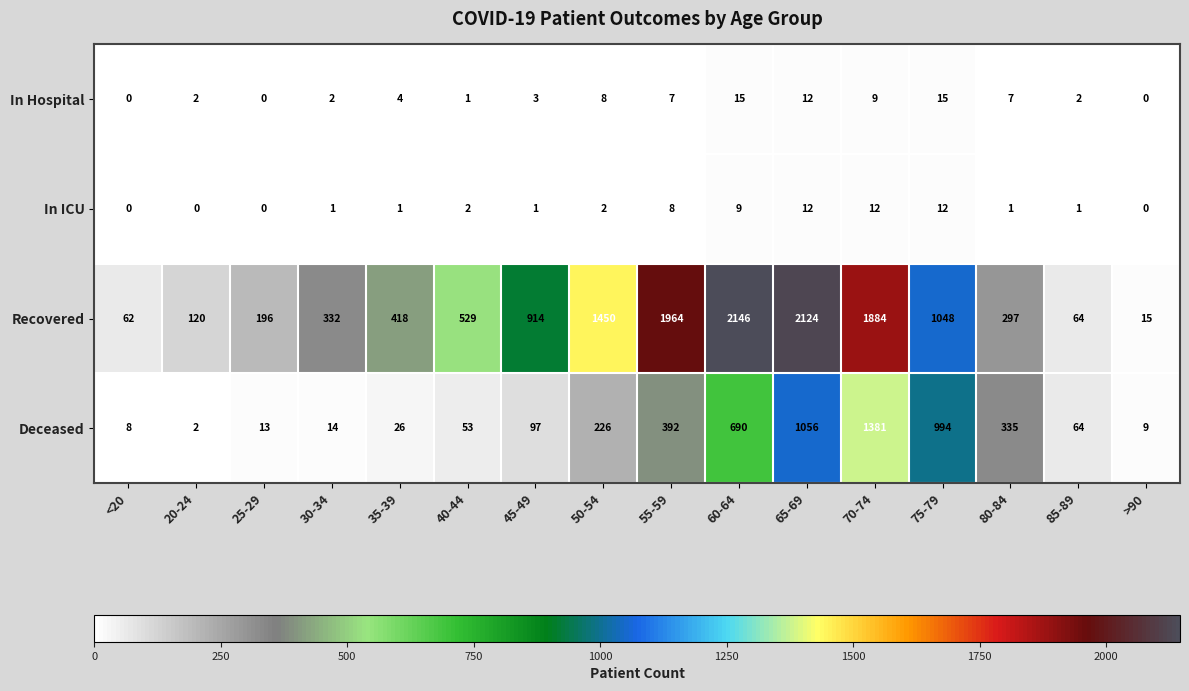

At which label is Recovered closest to 1080?

75-79